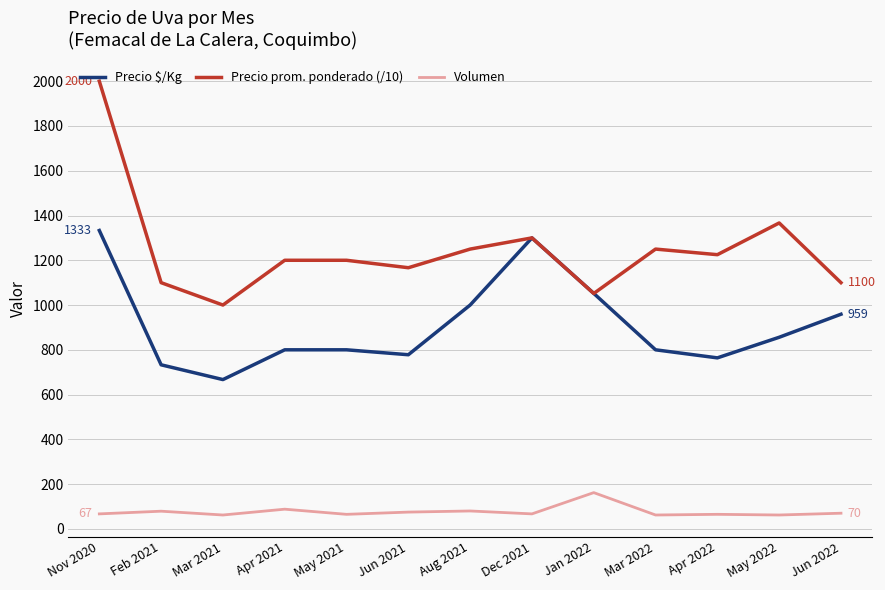

True or false: Precio $/Kg has more than 2 points higher than both neighbors.

False